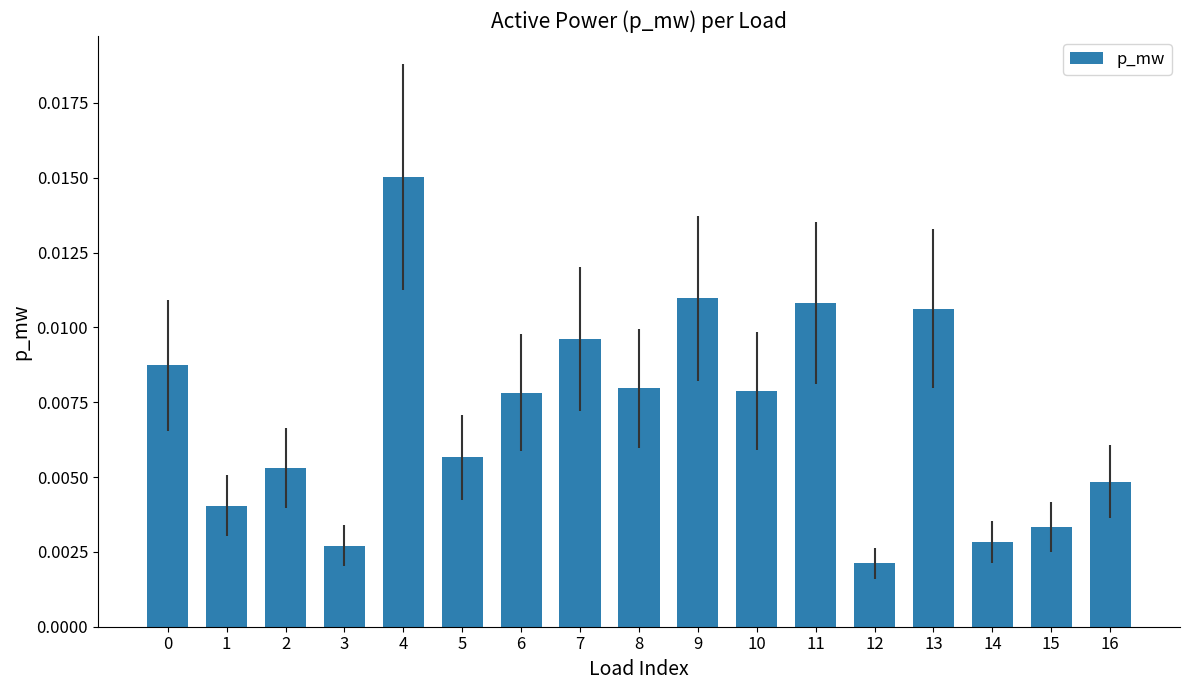

Between 8 and 16, which is larger?

8